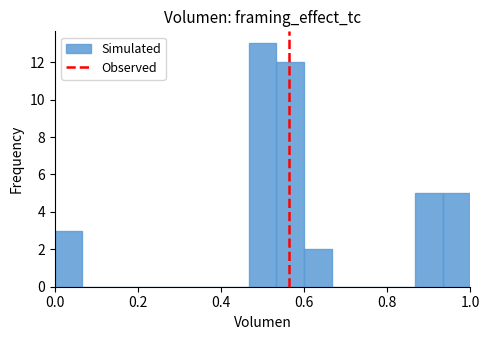

Around what value on the x-axis is the tallest bar? Give the approximate position of its centre, as read against the axis.

0.50